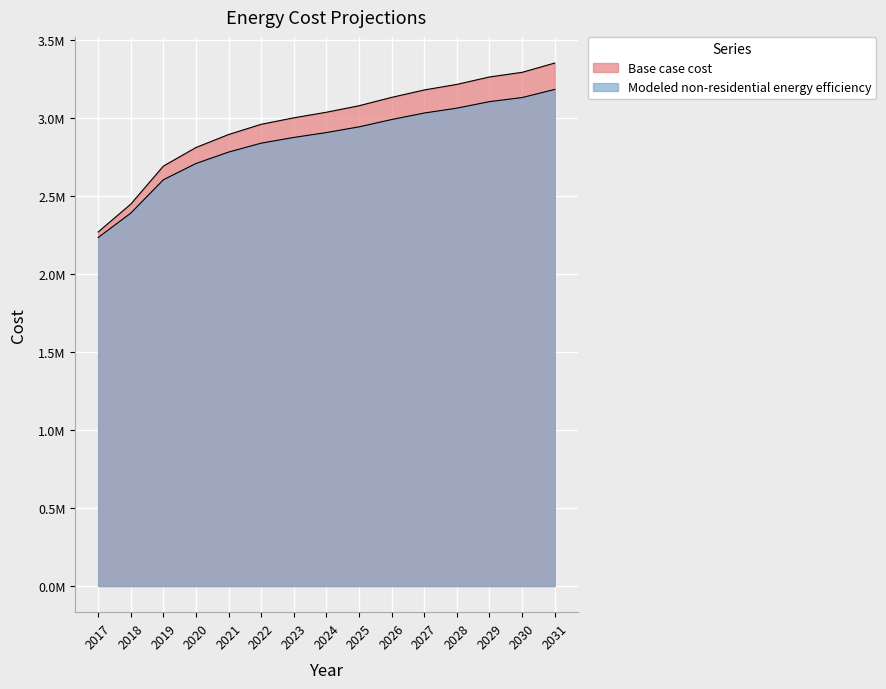

Rank the categories by Base case cost value from highest to lowest.

2031, 2030, 2029, 2028, 2027, 2026, 2025, 2024, 2023, 2022, 2021, 2020, 2019, 2018, 2017